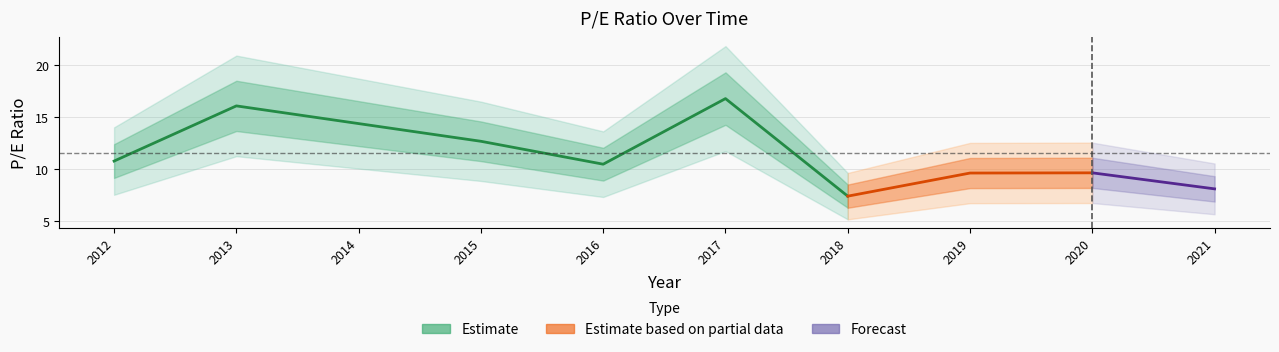

What is the ratio of the value at 2015 to the value at 2013?

0.8